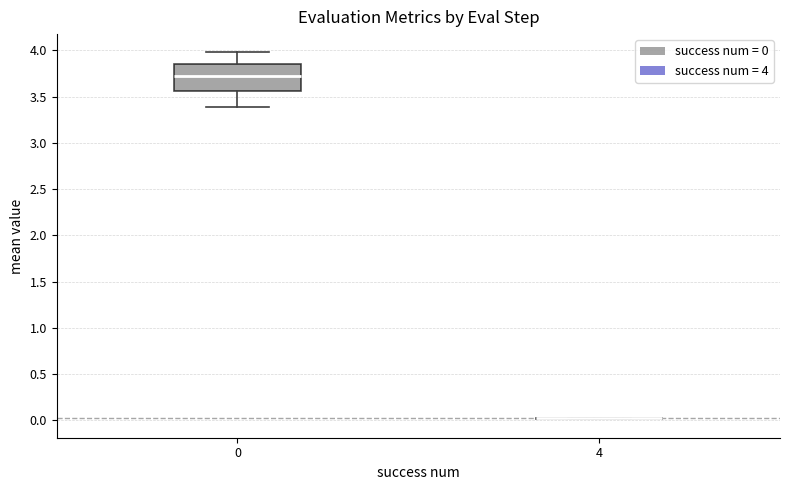

Where does the lower whisker of the box at x = 0 end on the y-axis? The values are not printed on the chart, so give them approximately, as read against the axis.

3.40